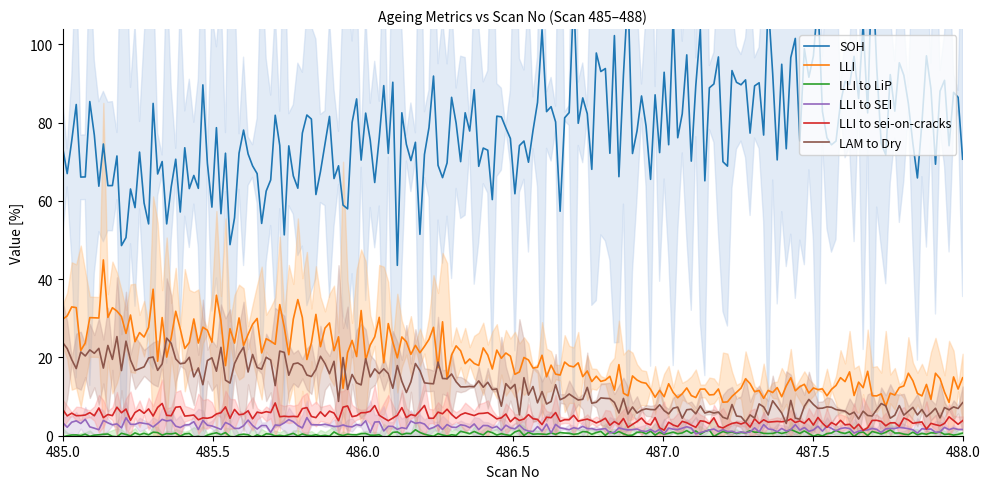

True or false: LLI and LLI to SEI cross at least once.

False